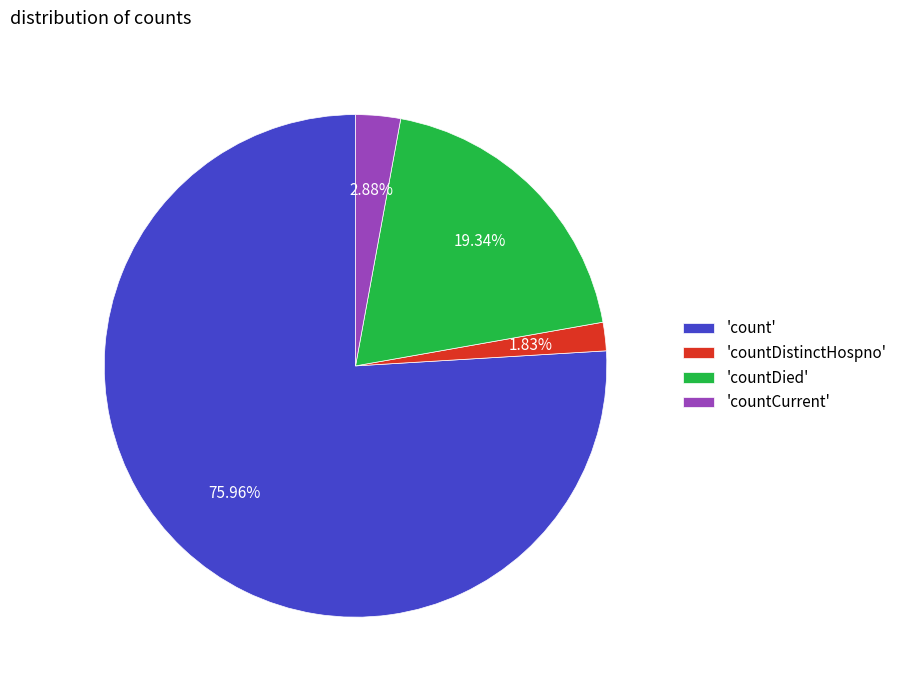

Is there a majority slice in this chart?

Yes